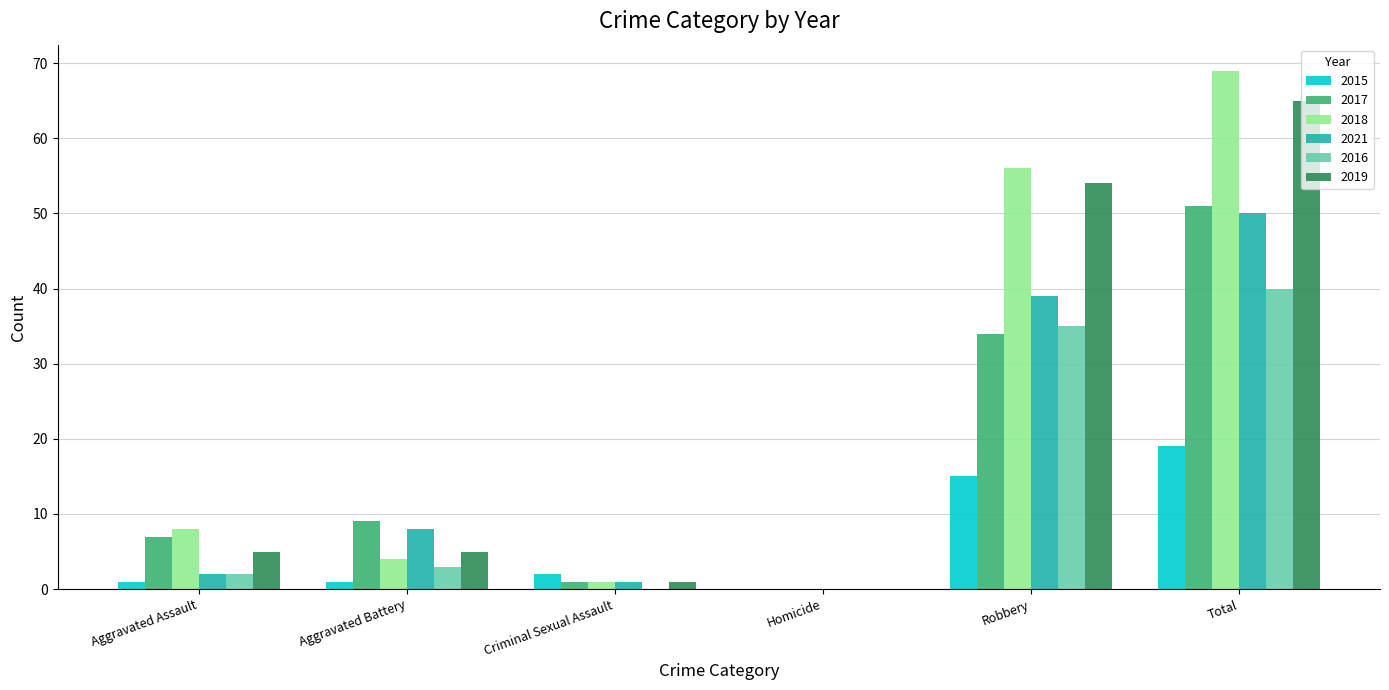

The 2016 series shows 61 at Robbery. True or false?

False